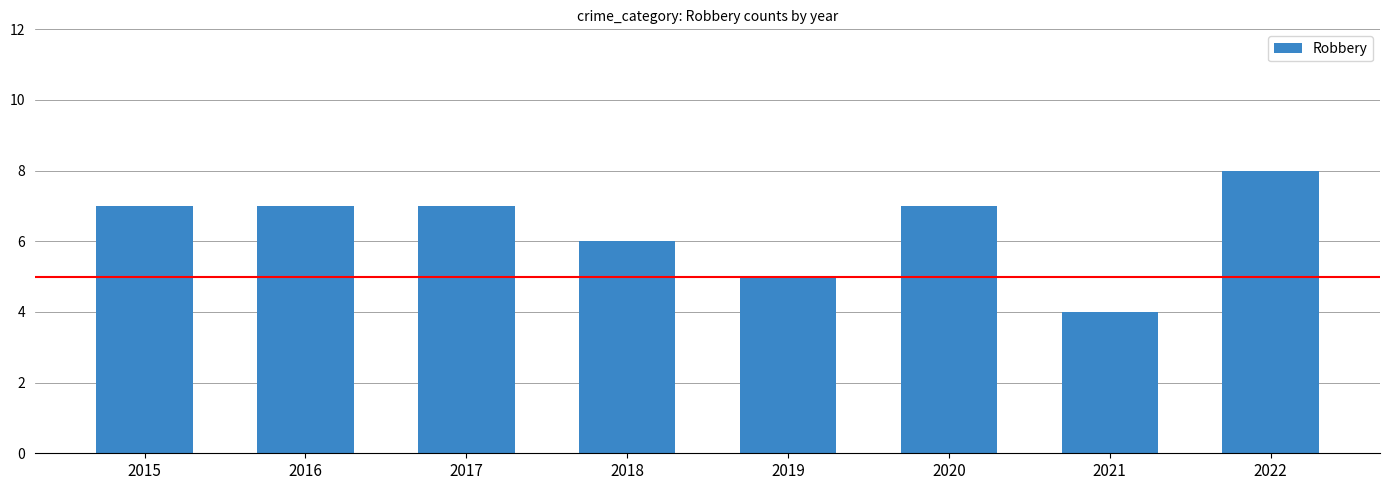

What value does the data have at 2019?

5